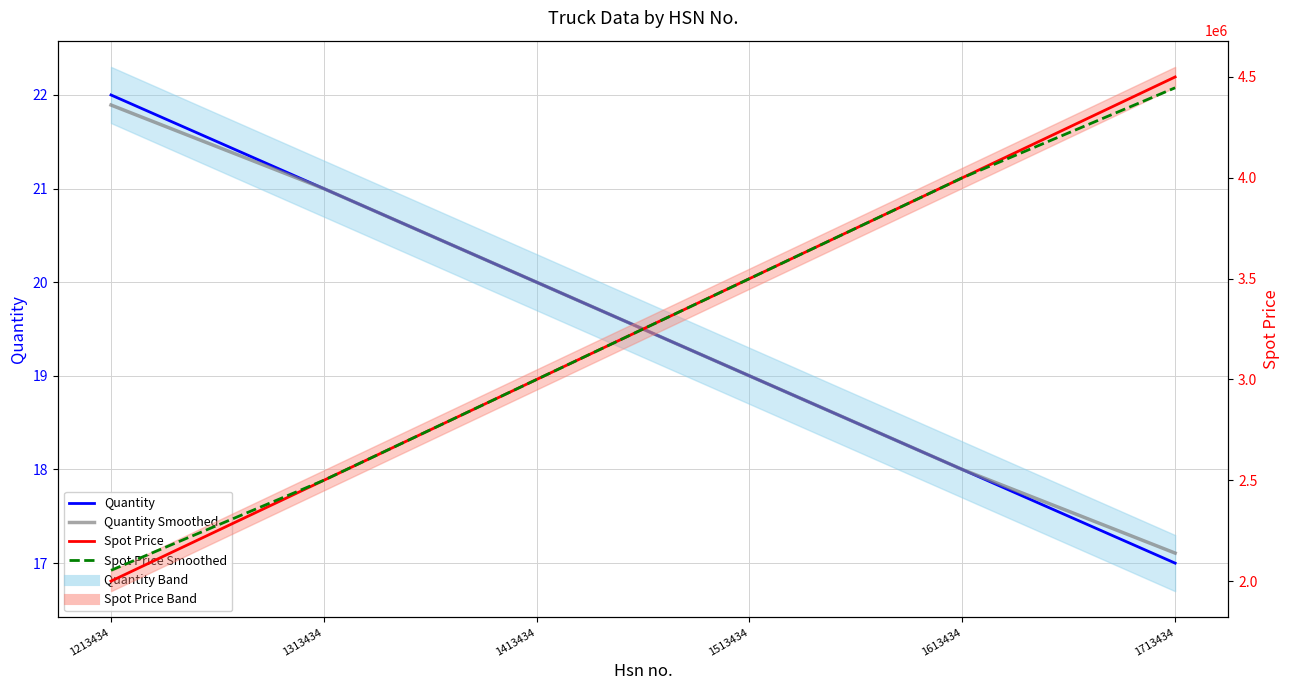

Is it true that Quantity Smoothed equals 21.0 at 1313434?

True